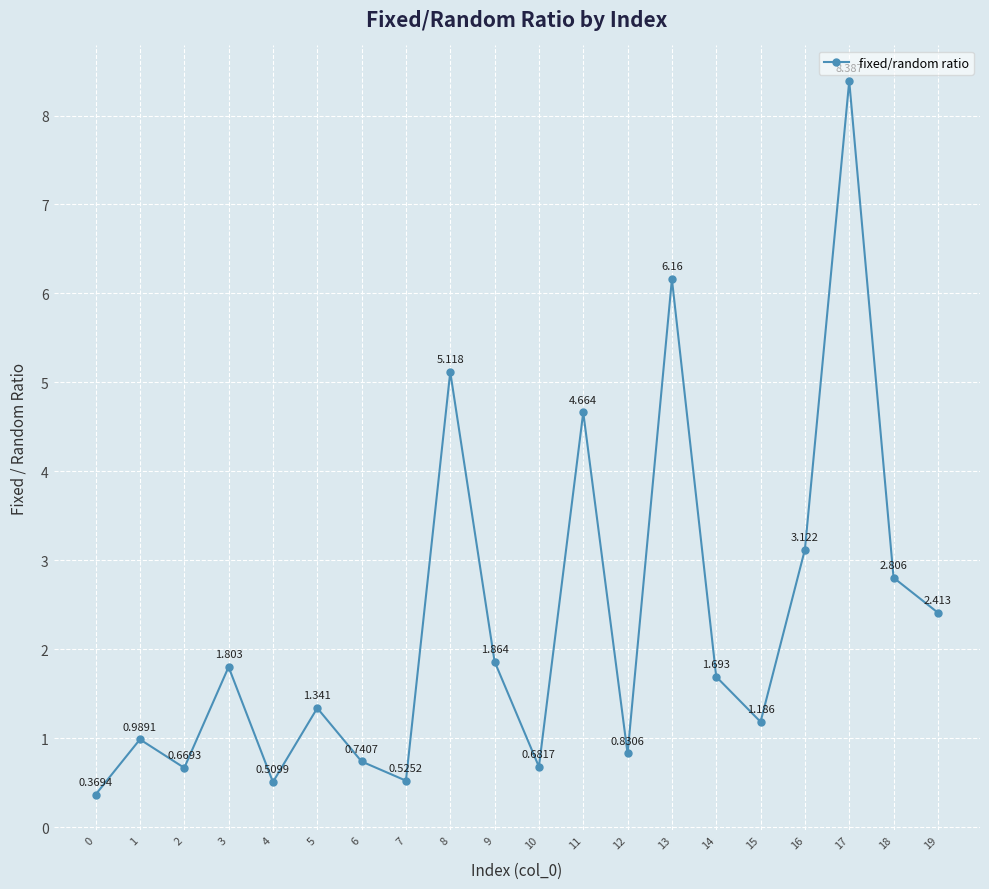

What is the value of the 4th point from the left?

1.8